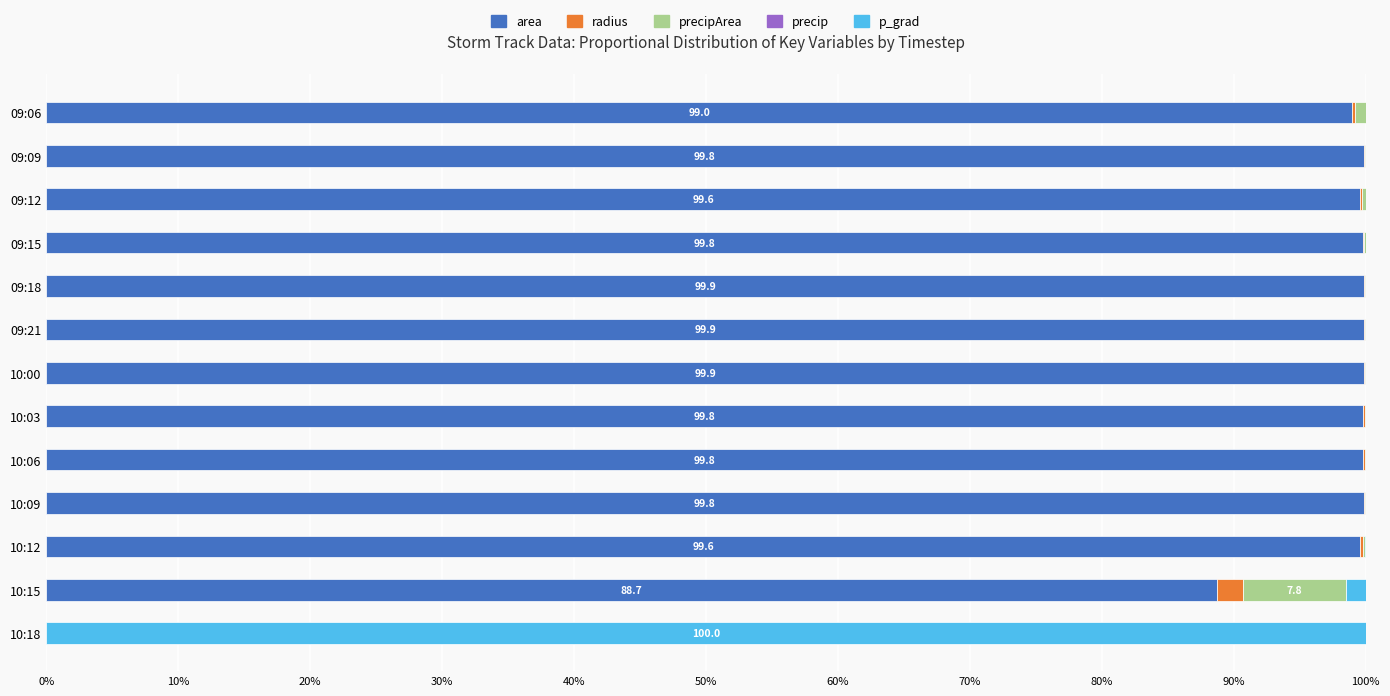

Is it true that area equals 20.8 at 10:06?

False